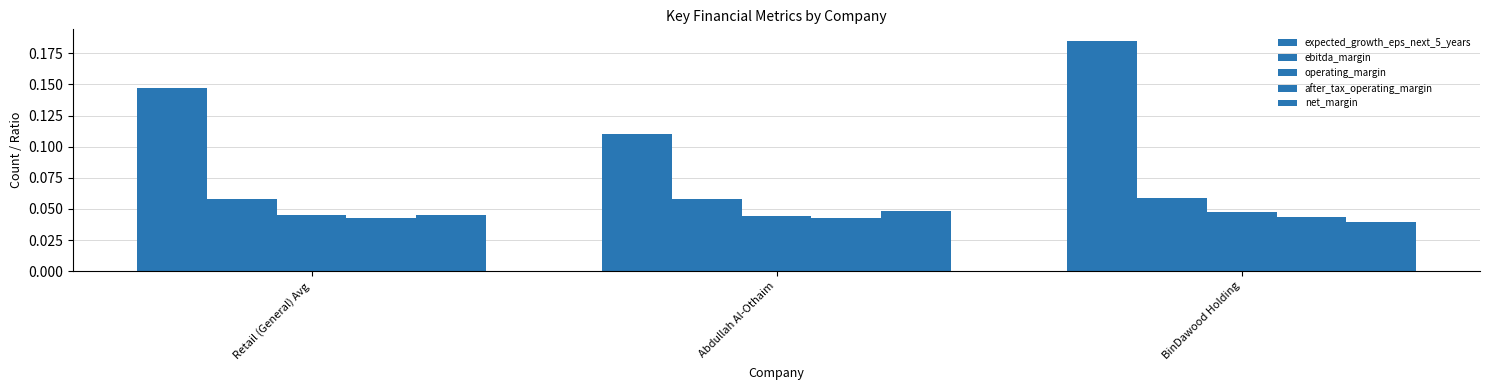

The expected_growth_eps_next_5_years series shows 0.3 at BinDawood Holding. True or false?

False